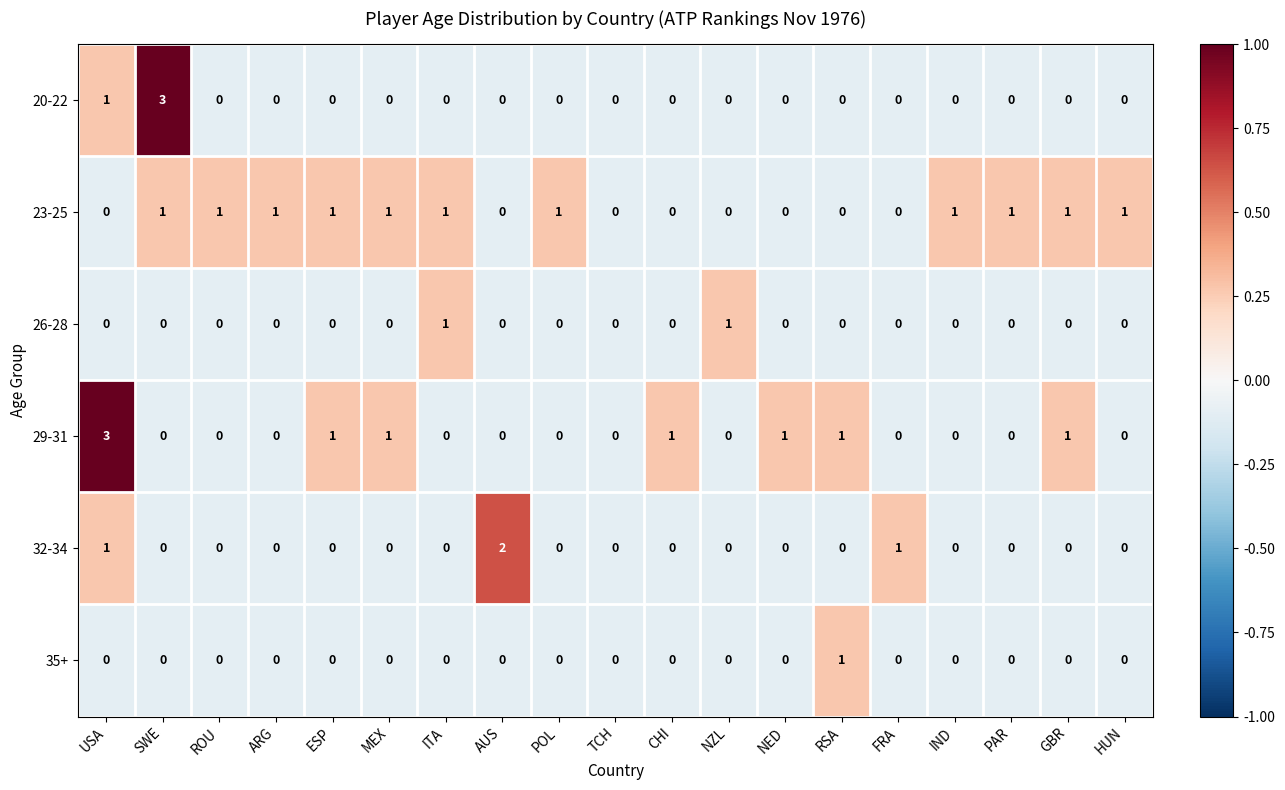

At which category is the sum across all series the highest?

USA